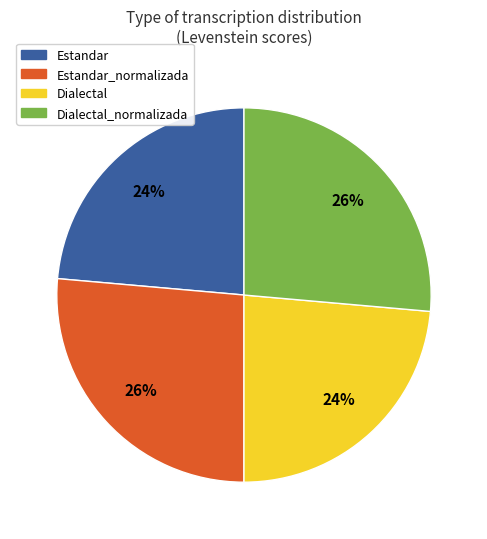

Is Dialectal the majority of the pie?

No